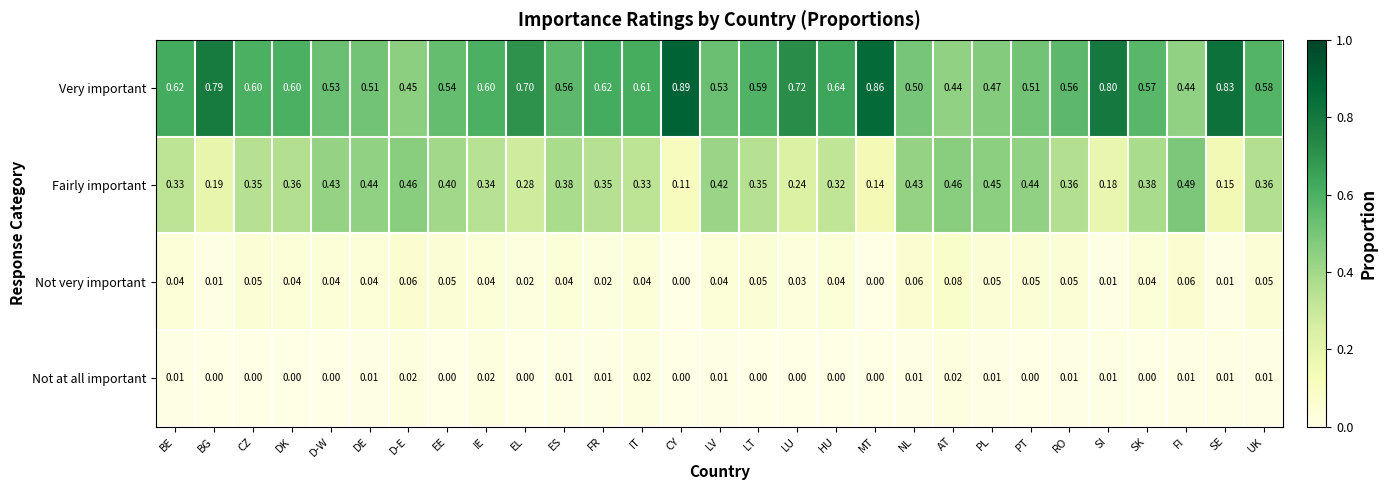

What is the total value across all series at HU?

1.0